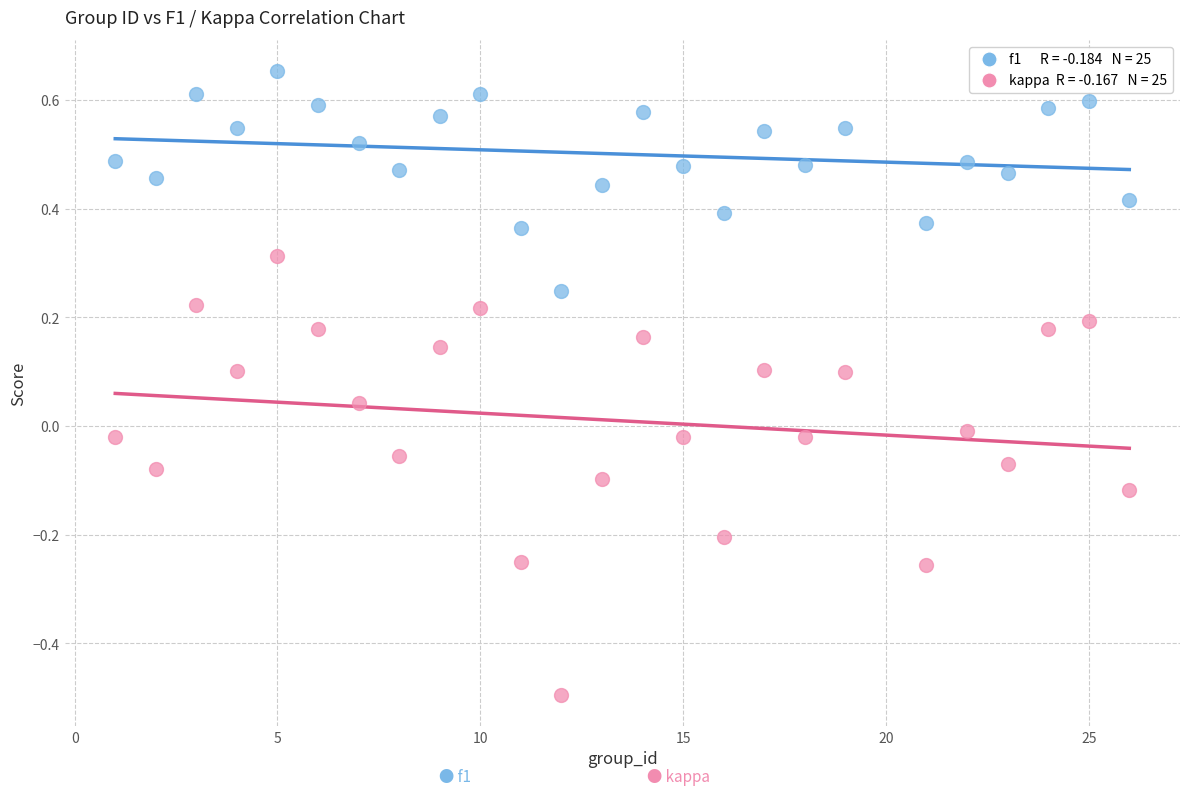

Across all data points, what is the range of Y values (max minus min)?

1.1